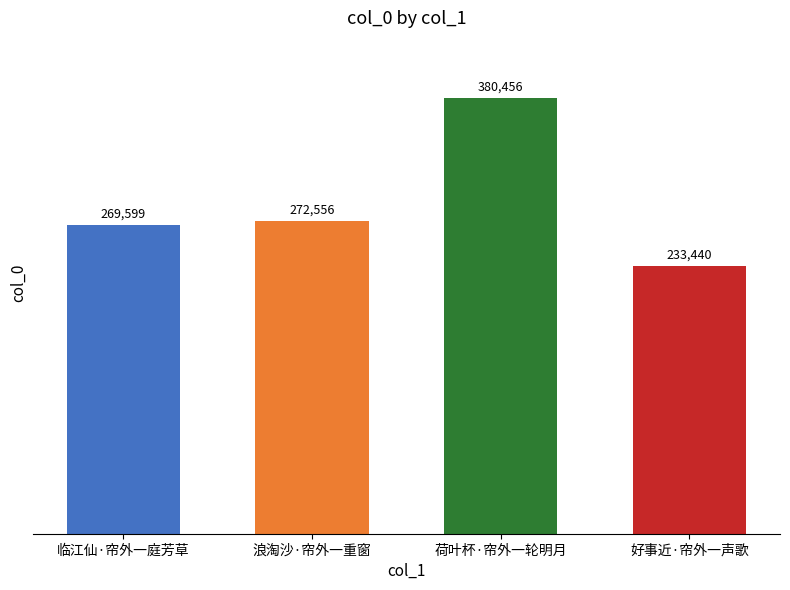

Are the bars horizontal?

No